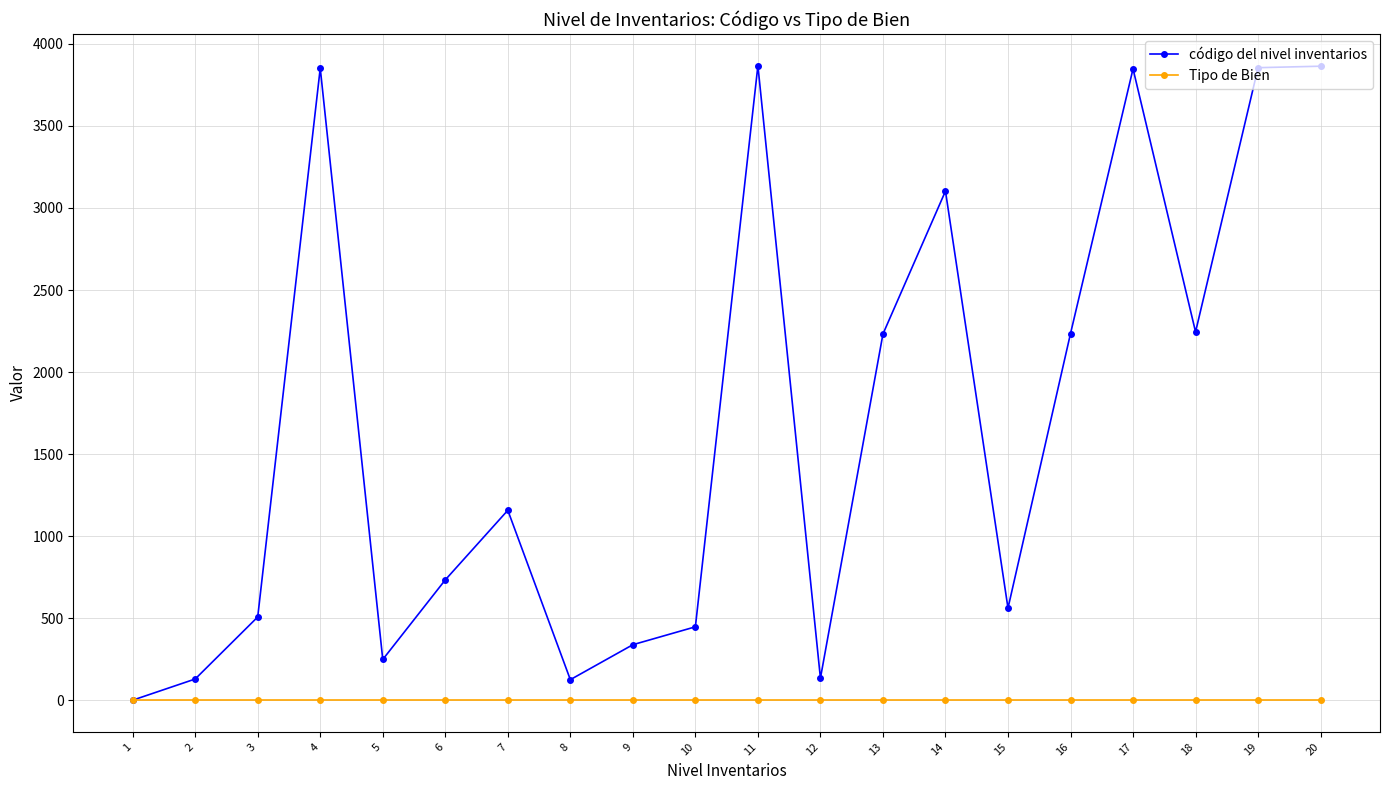

List the series in order of their peak value, highest first.

código del nivel inventarios, Tipo de Bien